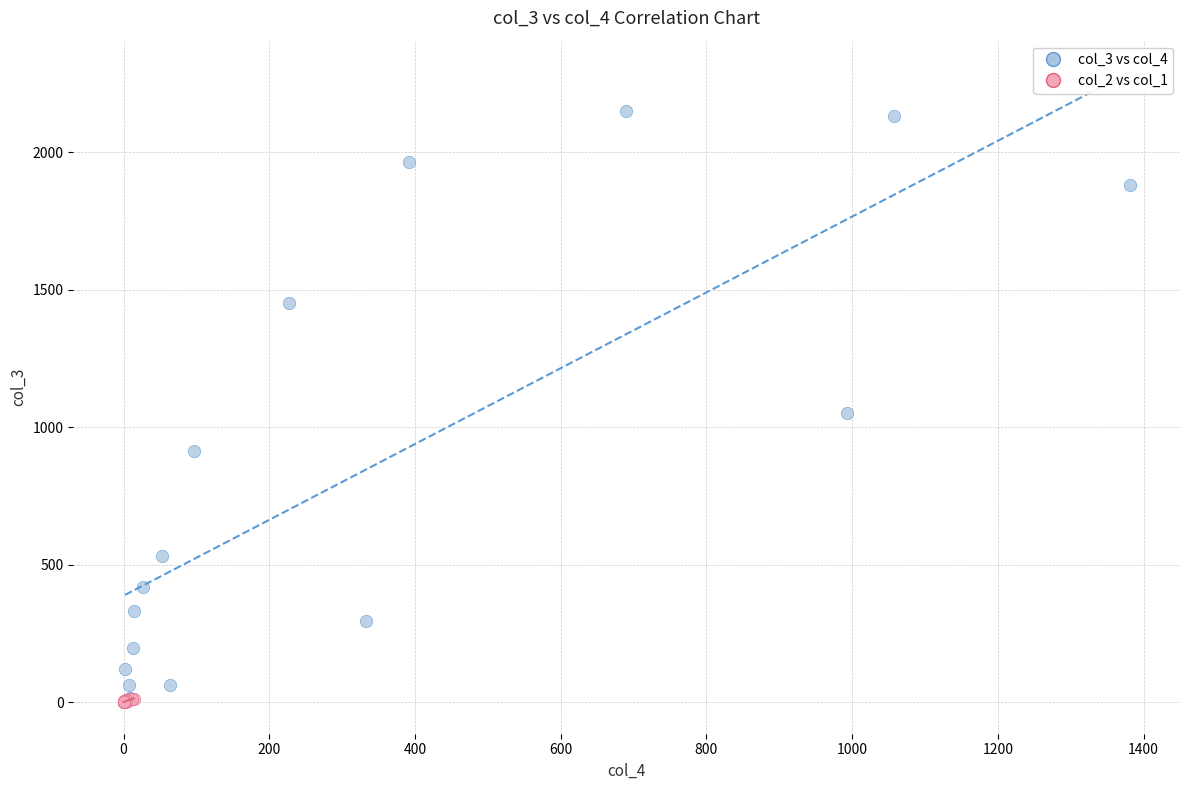

Which series has the largest Y range (max minus min)?

col_3 vs col_4